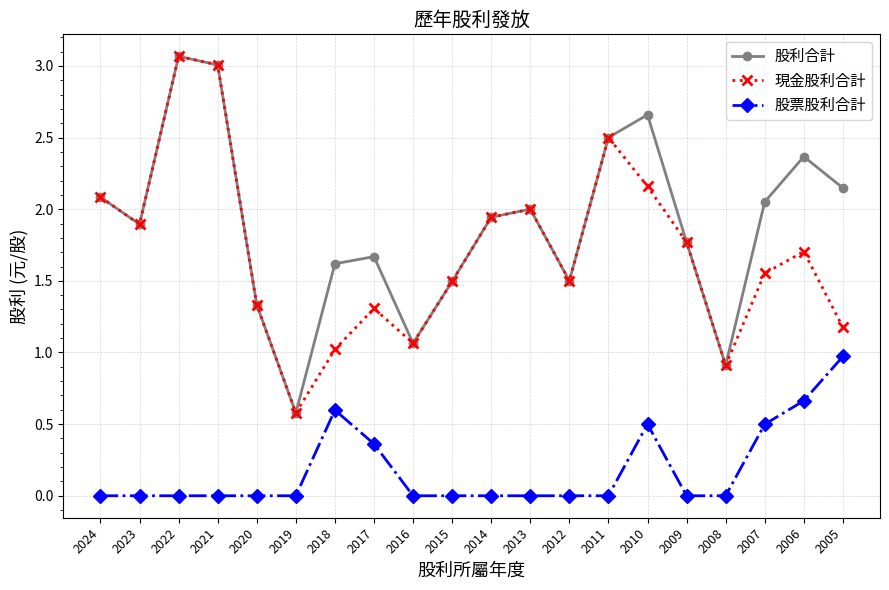

How many values in the 現金股利合計 series exceed 1?

18